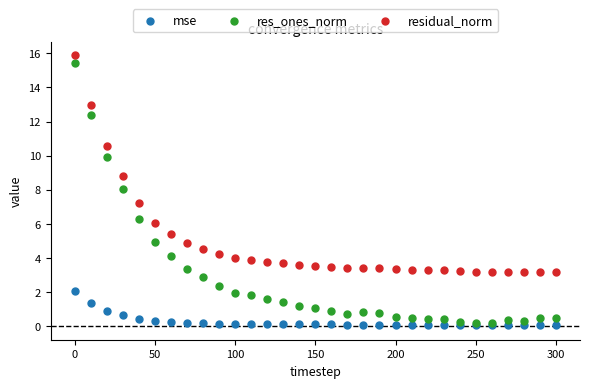

Which series has the largest Y range (max minus min)?

res_ones_norm